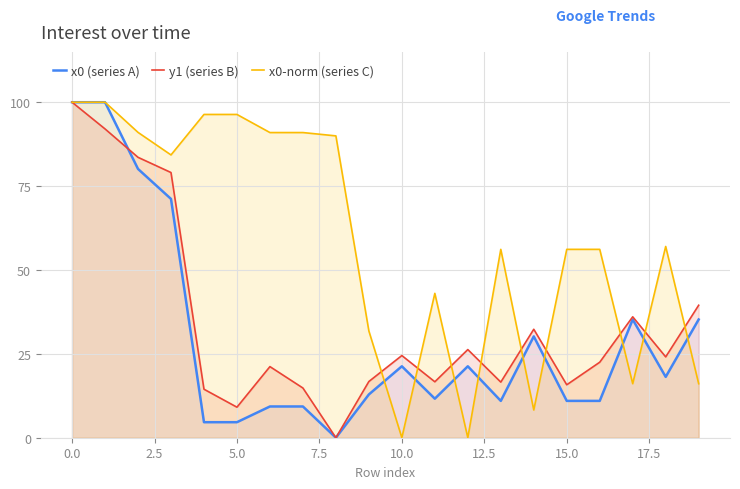

Which series has the largest total across all categories?

x0-norm (series C)